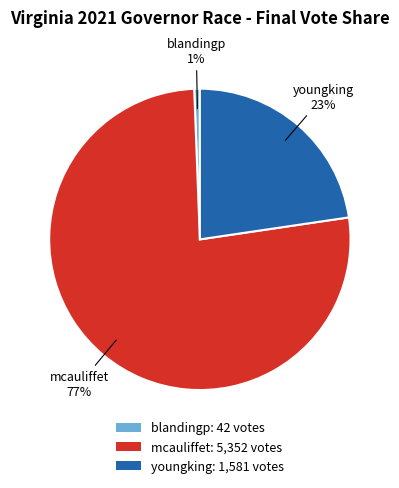

To the nearest percent, what percentage of the pie is blandingp?

1%